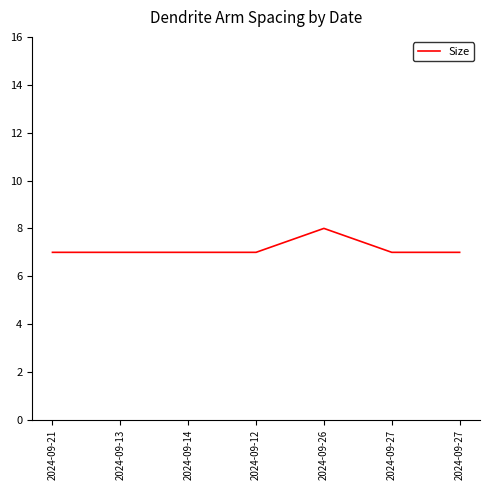

Count the values in the range 7 to 8.

7